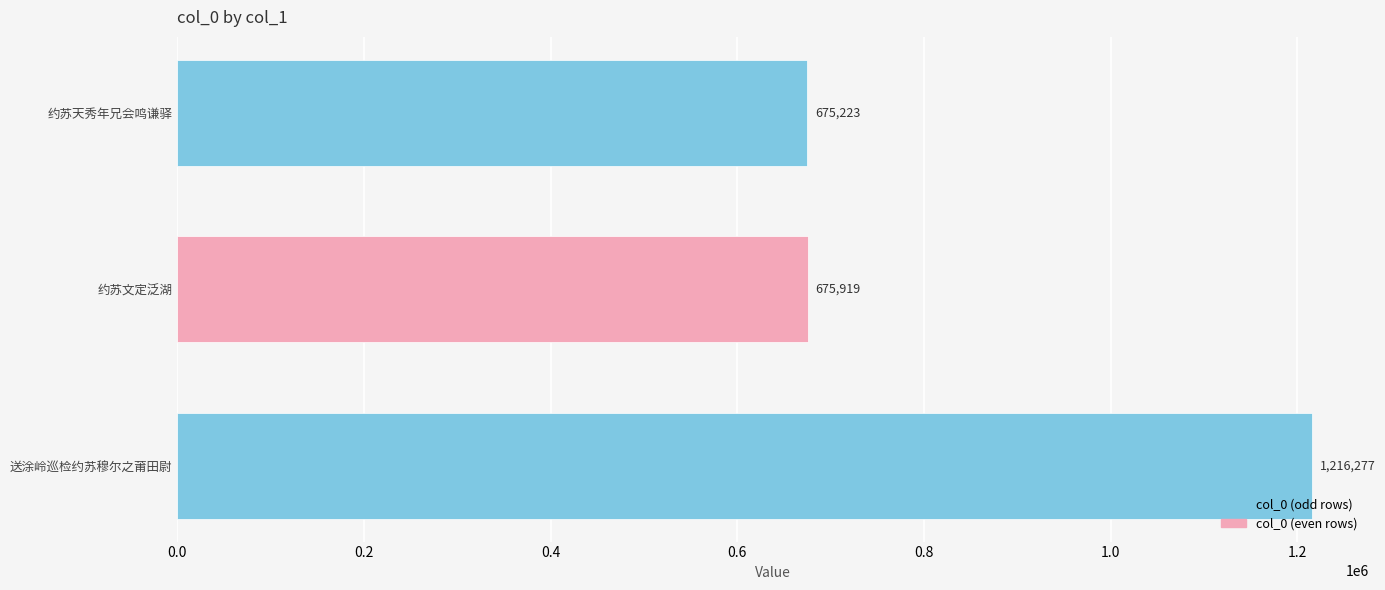

How many categories are shown in the chart?

3